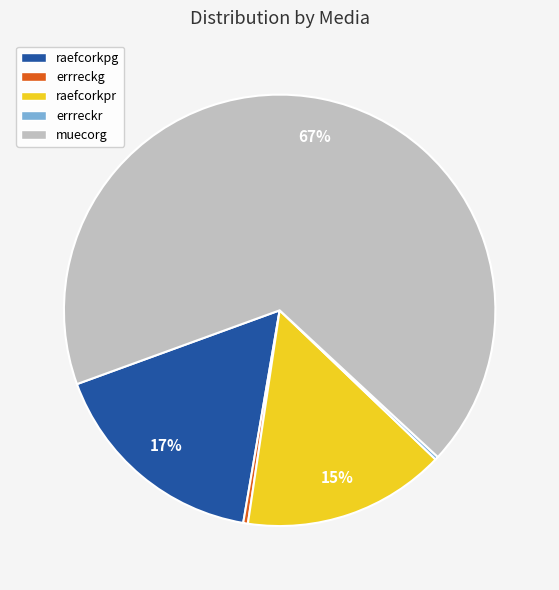

To the nearest percent, what is the combined percentage of errreckg and raefcorkpg?

17%